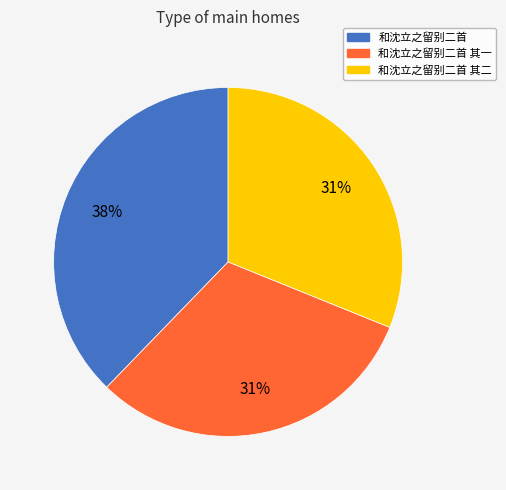

To the nearest percent, what portion does 和沈立之留别二首 其二 represent?

31%